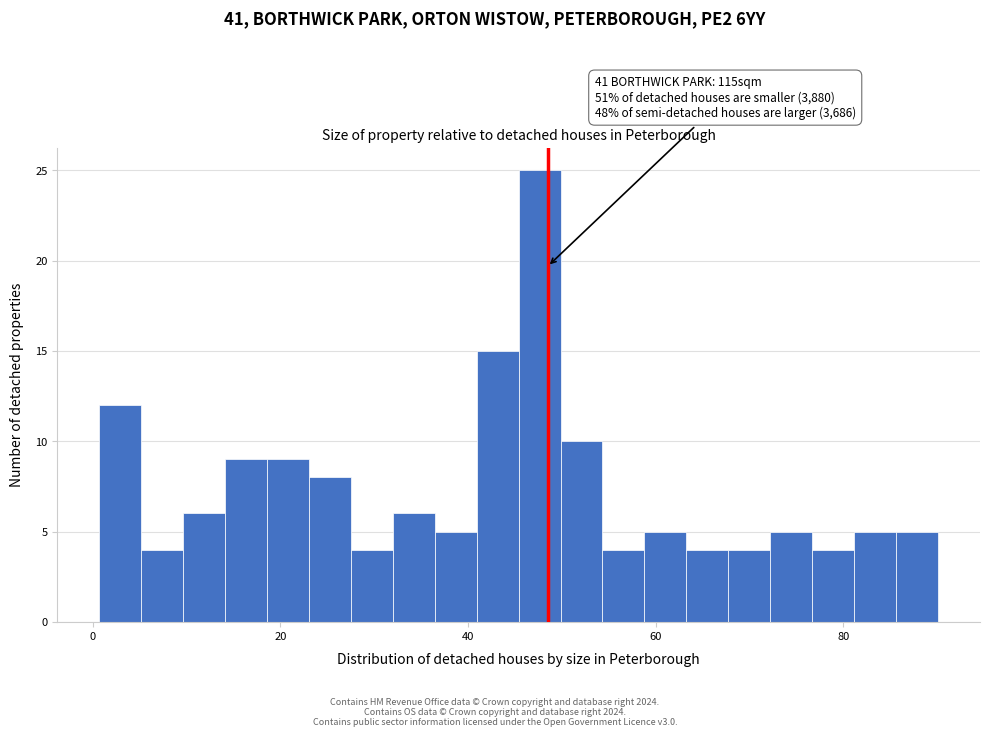

Read against the x-axis, roughly where is the centre of the tallest bar?

48